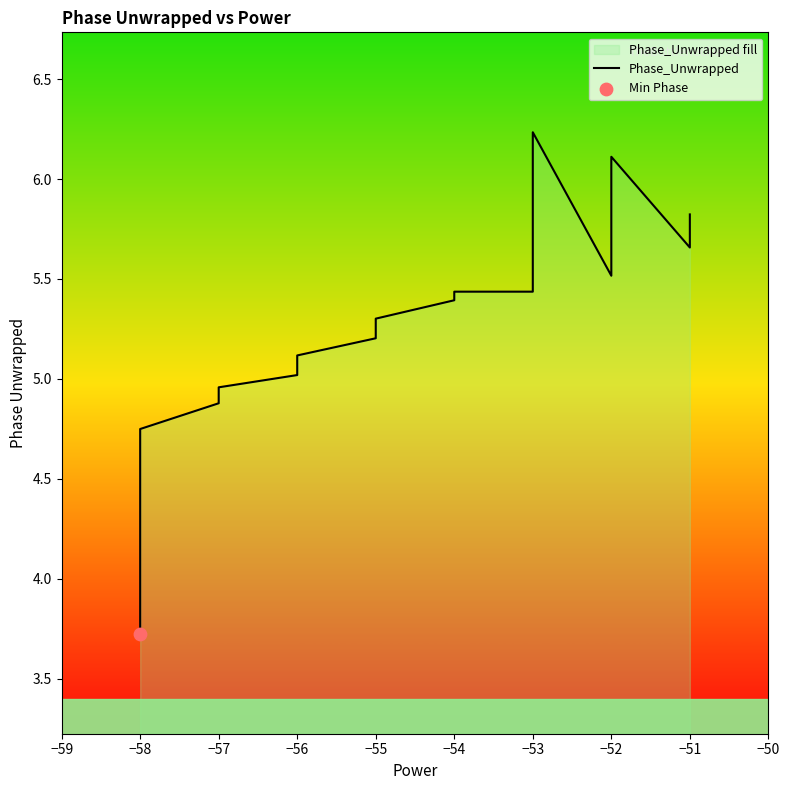

Between −53 and −58, which is larger?

−53